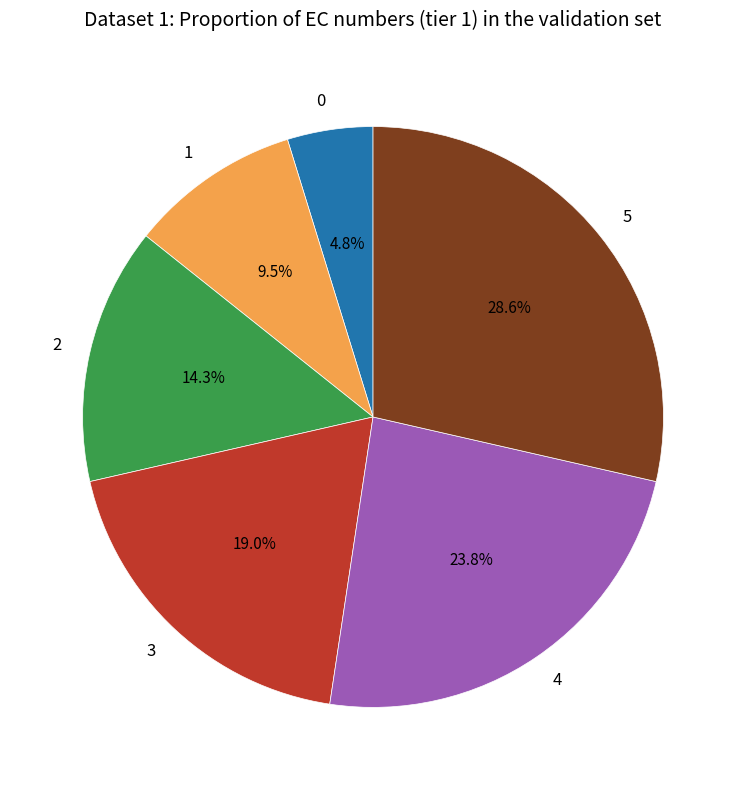

To the nearest percent, what is the combined percentage of 2 and 3?

33%